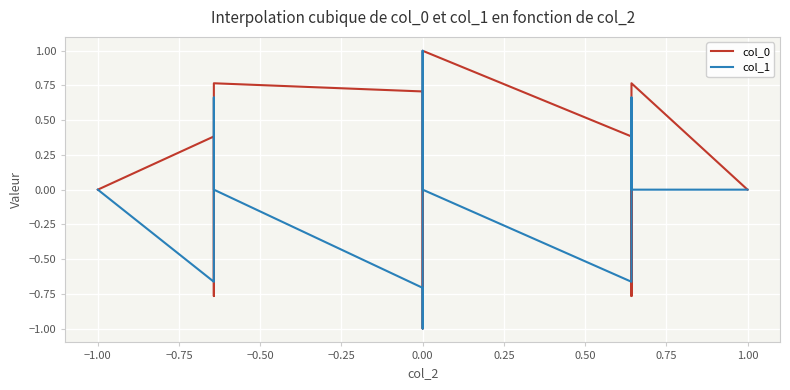

Which series has the largest total across all categories?

col_0